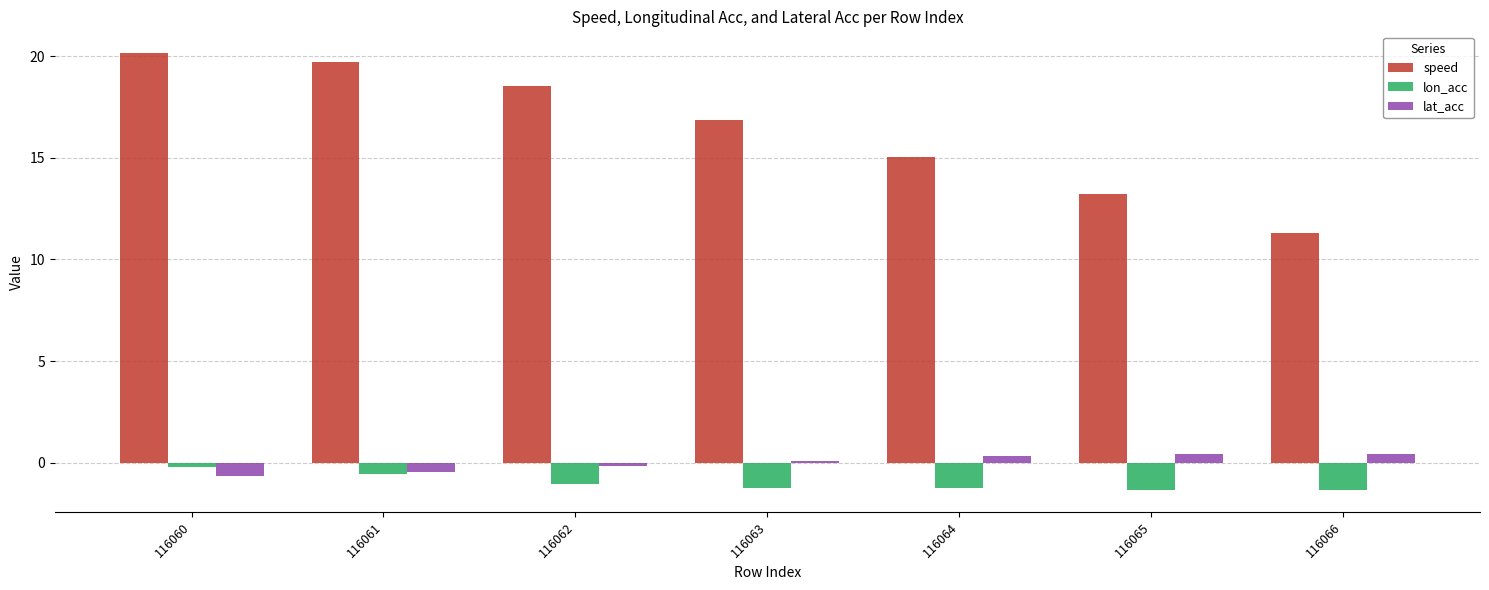

What is the difference between the maximum and second lowest values in the speed series?

6.9